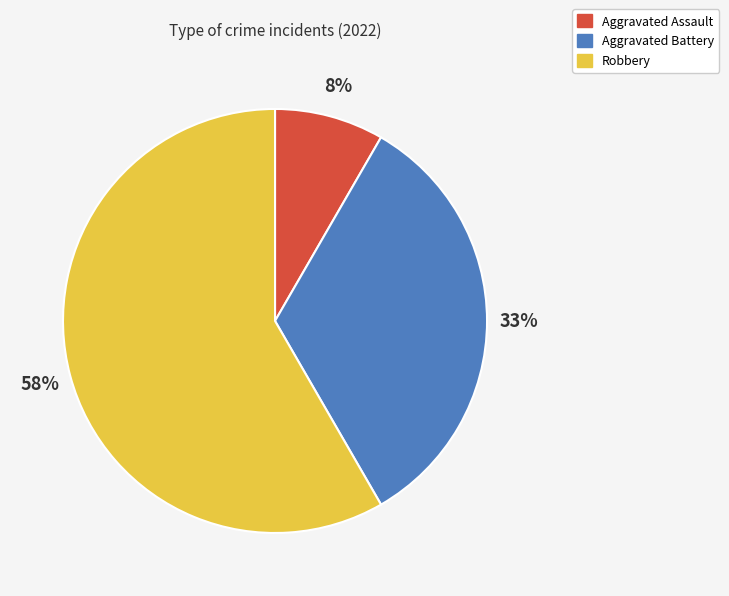

To the nearest percent, what is the average slice percentage?

33%